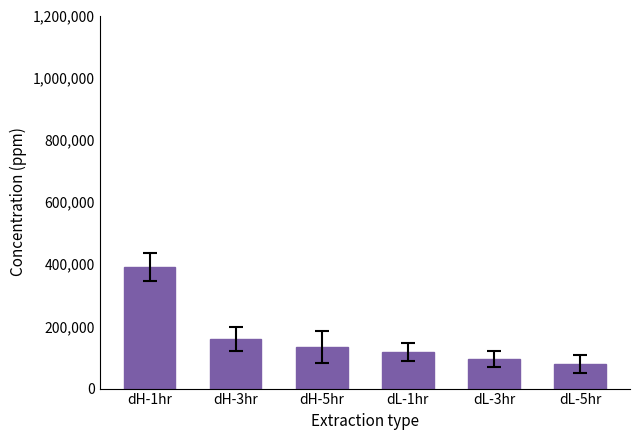

What is the change in value from dH-5hr to dL-5hr?

-54475.2